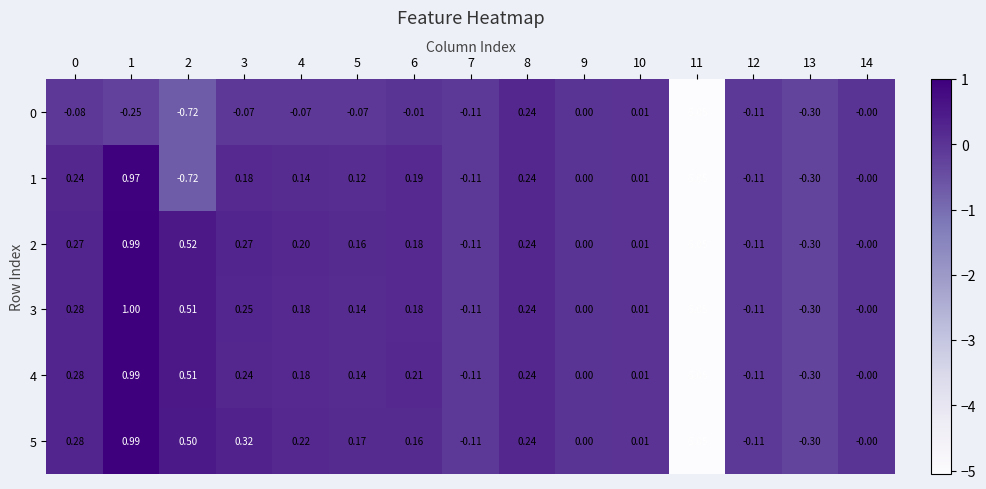

Is the value of 5 at 4 greater than the value of 3 at 10?

Yes